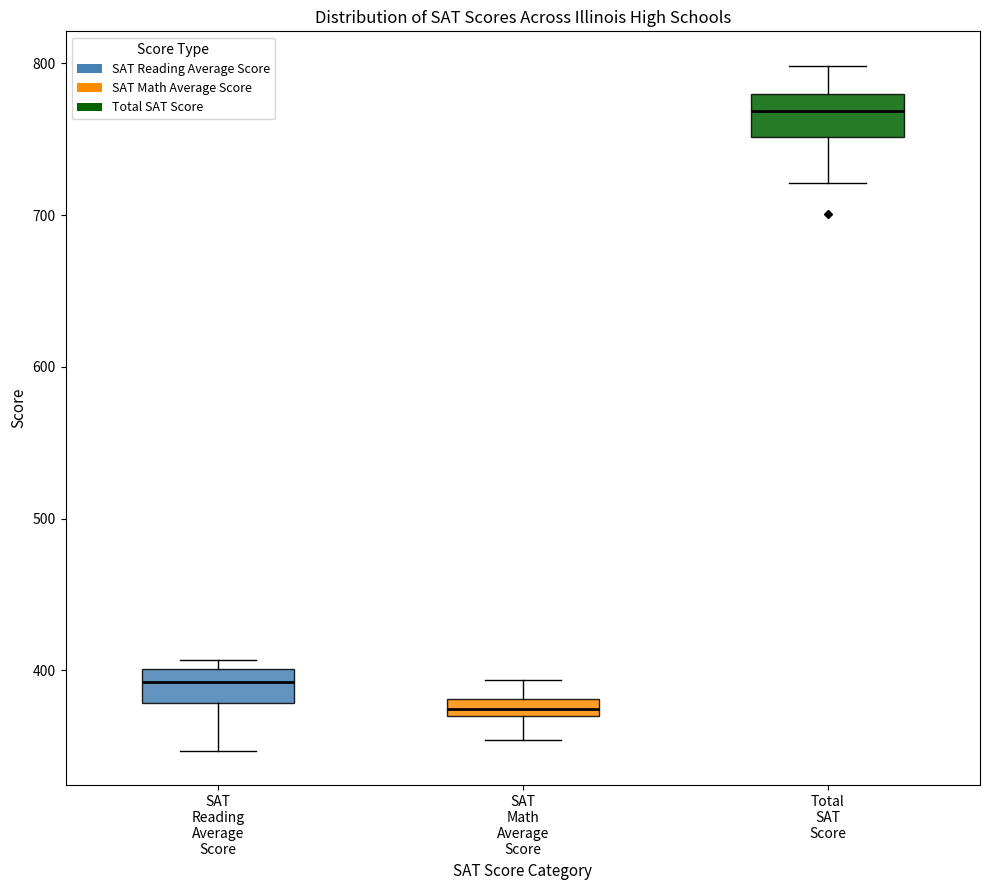

Which box's median line is the lowest?

SAT Math Average Score